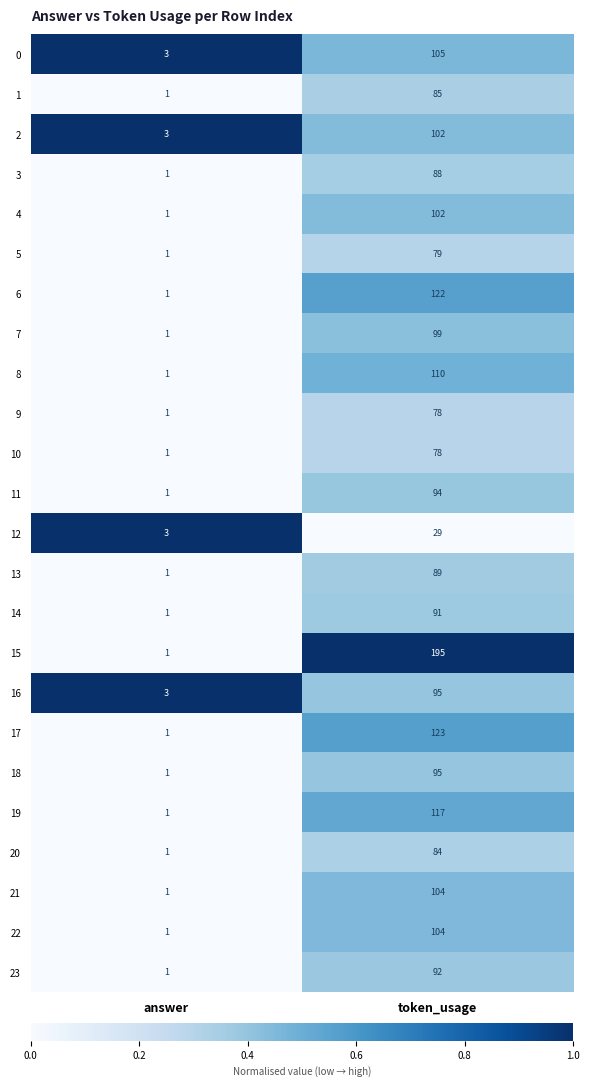

At which category does the chart reach its peak across all series?

token_usage